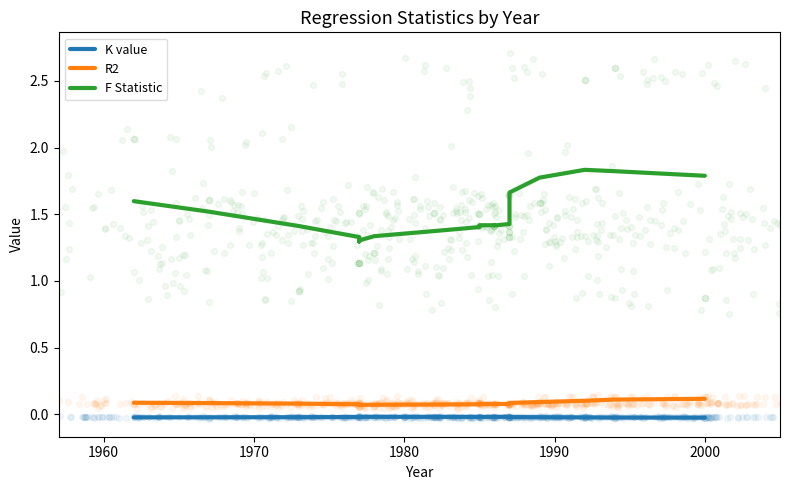

Which series contains the lowest Y value?

K value